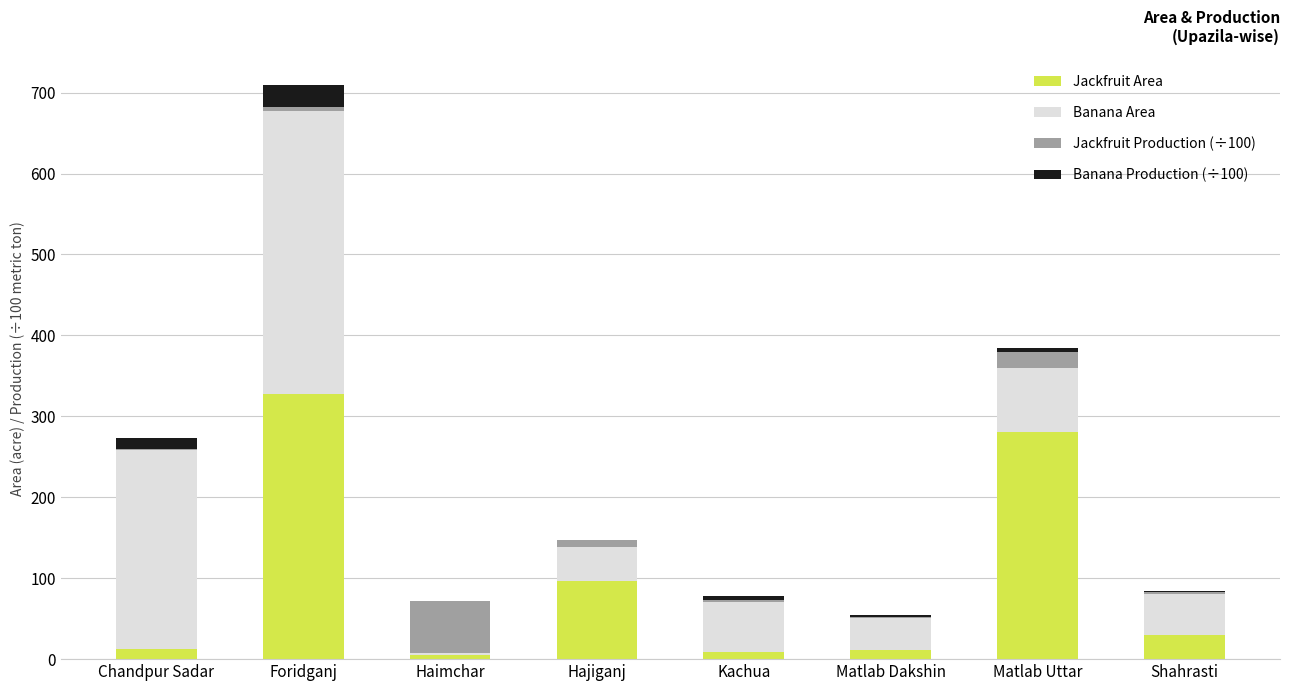

Which category has the highest value in the Jackfruit Area series?

Foridganj